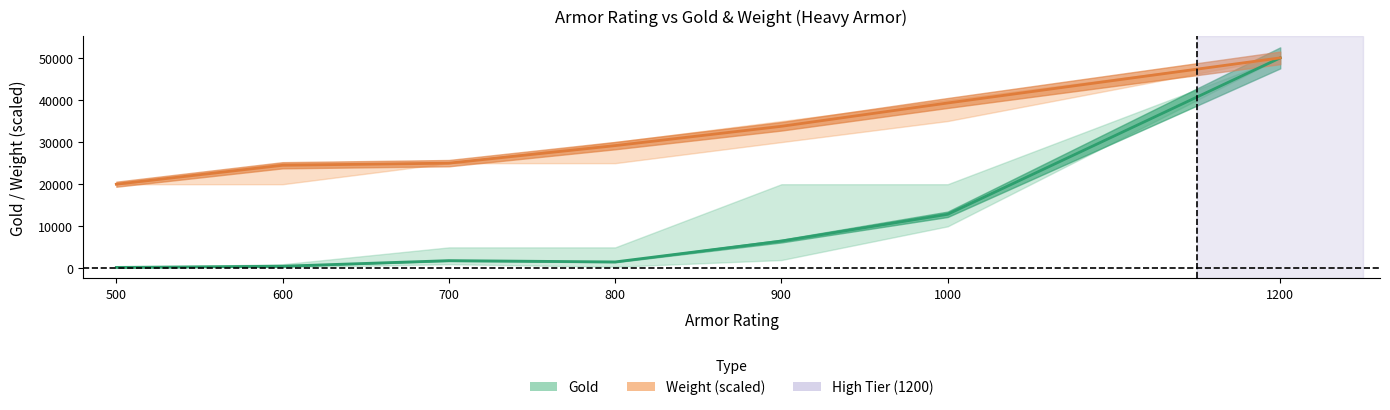

Reading left to right, what are all the values shown in this chart?

Gold (mean): 250.0	530.0	1857.1	1550.0	6500.0	12857.1	50000.0
Weight (scaled): 20000.0	24500.0	25000.0	29166.7	33750.0	39285.7	50000.0